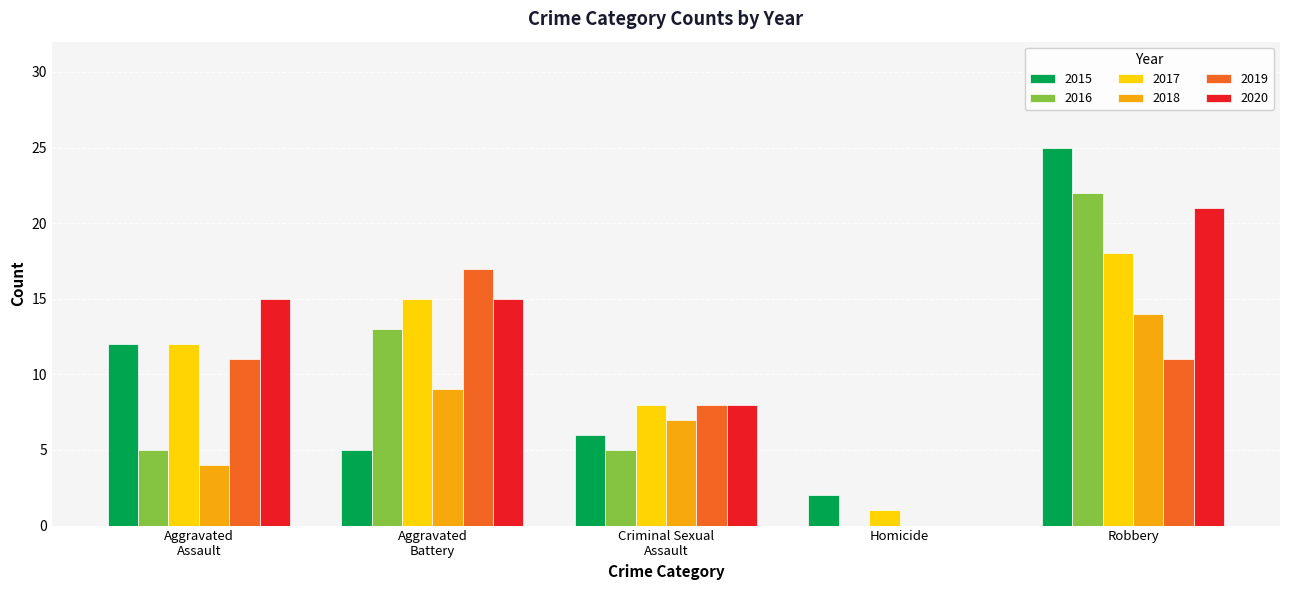

Is it true that 2019 equals -8 at Homicide?

False